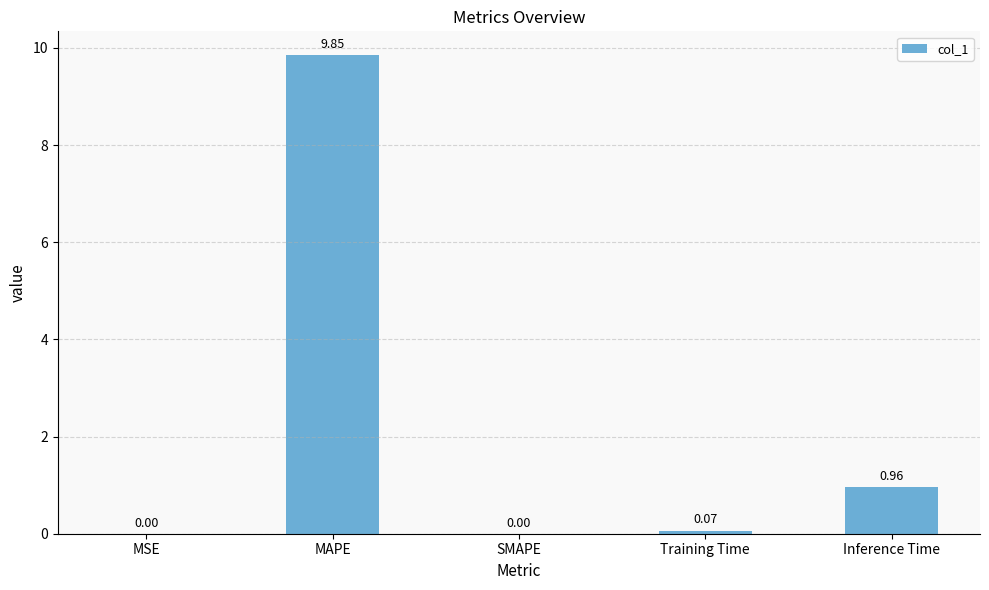

At which category does the chart reach its peak across all series?

MAPE